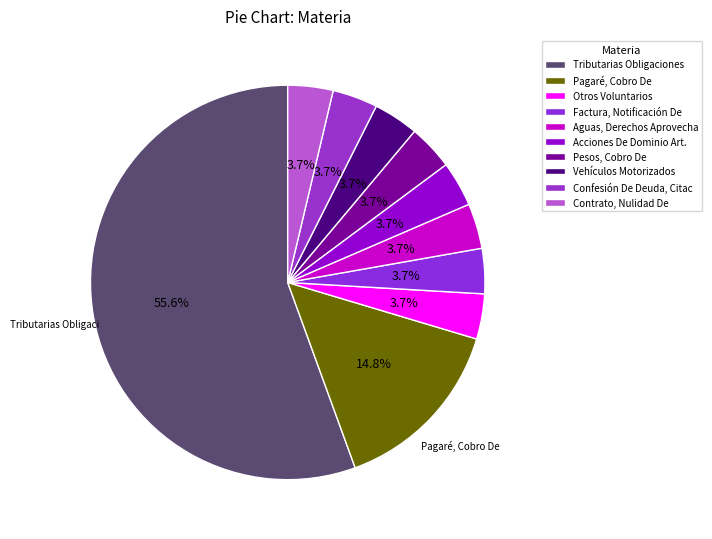

Which slice represents more than half of the pie?

Tributarias Obligaciones